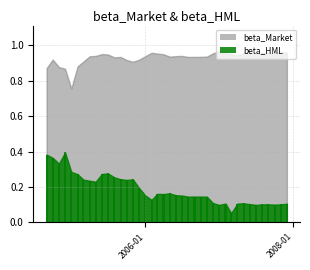

How many values are between 0 and 1?

40